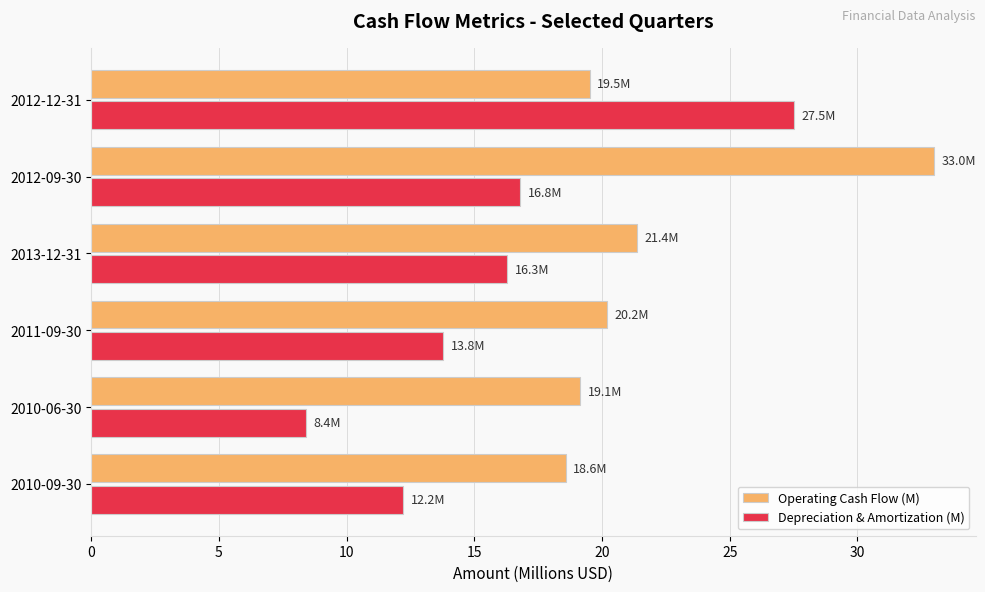

What is the average value of the Operating Cash Flow (M) series?

22.0